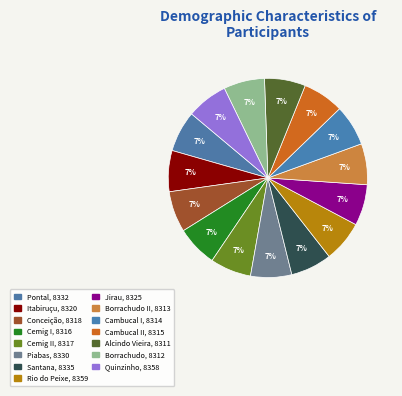

How many segments does this pie chart have?

15